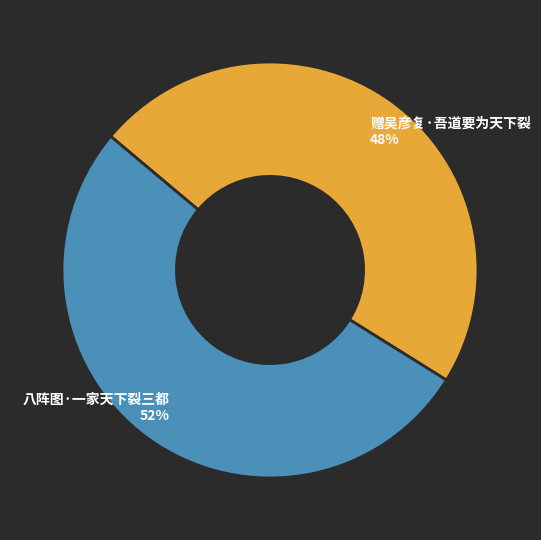

Is there any slice that represents more than half of the pie?

Yes